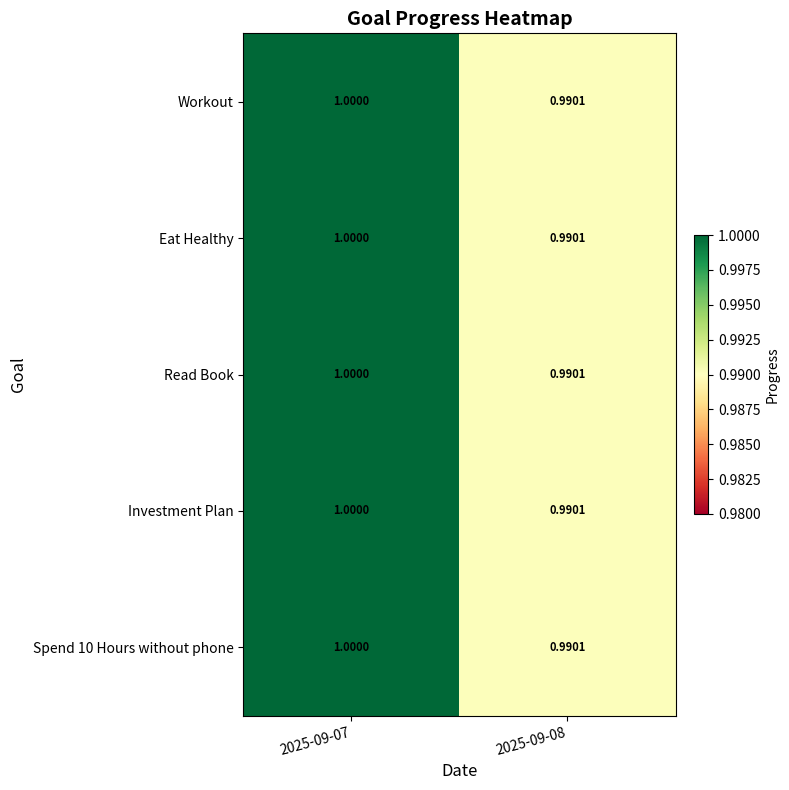

Between 2025-09-07 and 2025-09-08, which is larger?

2025-09-07